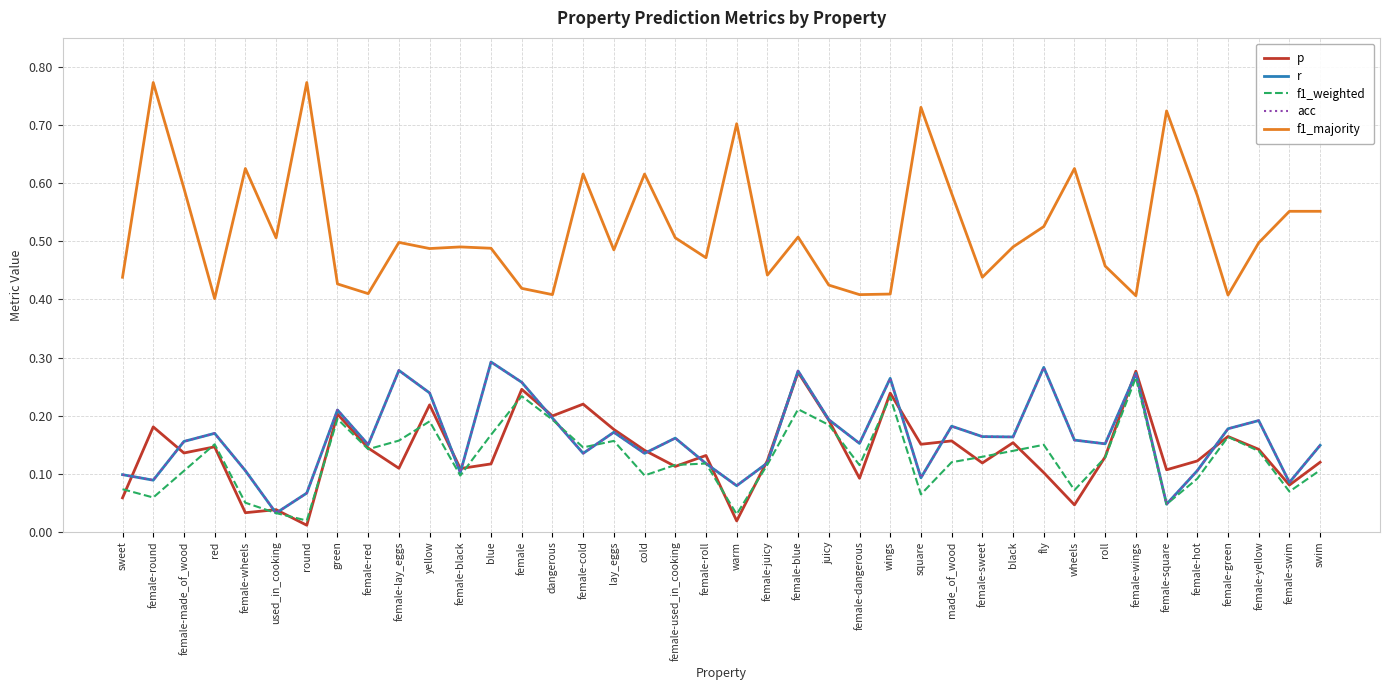

What is the average value of the acc series?

0.2